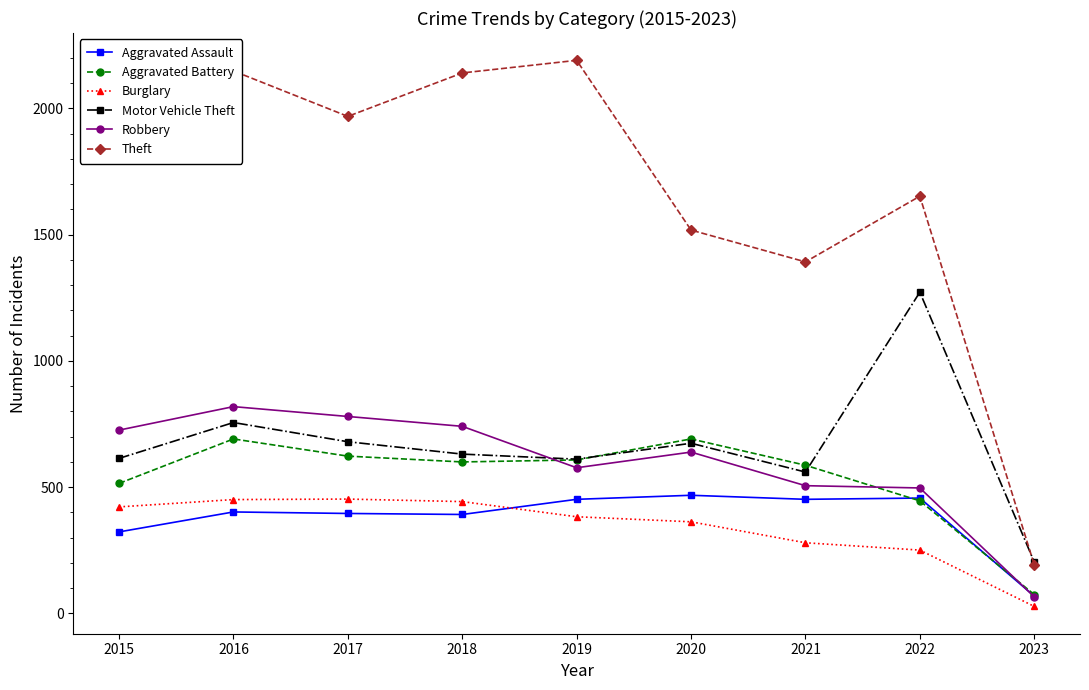

Is it true that Aggravated Assault equals 452 at 2019?

True